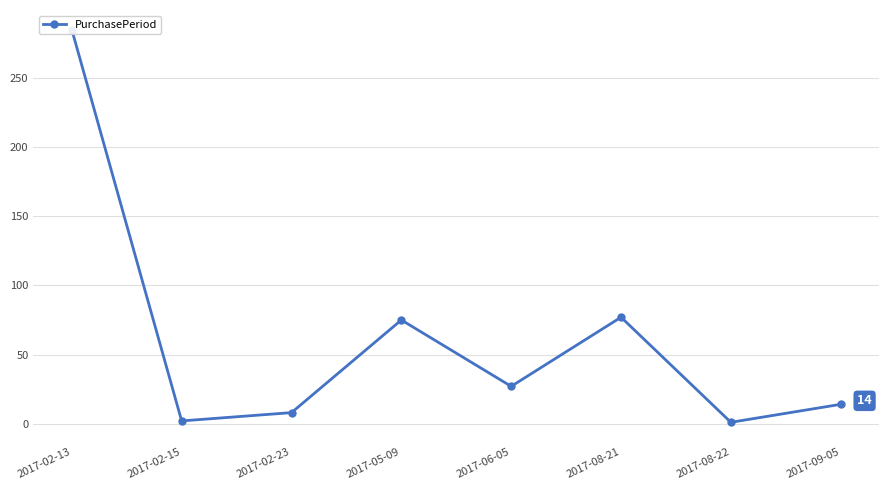

What is the maximum value shown in the chart?

285